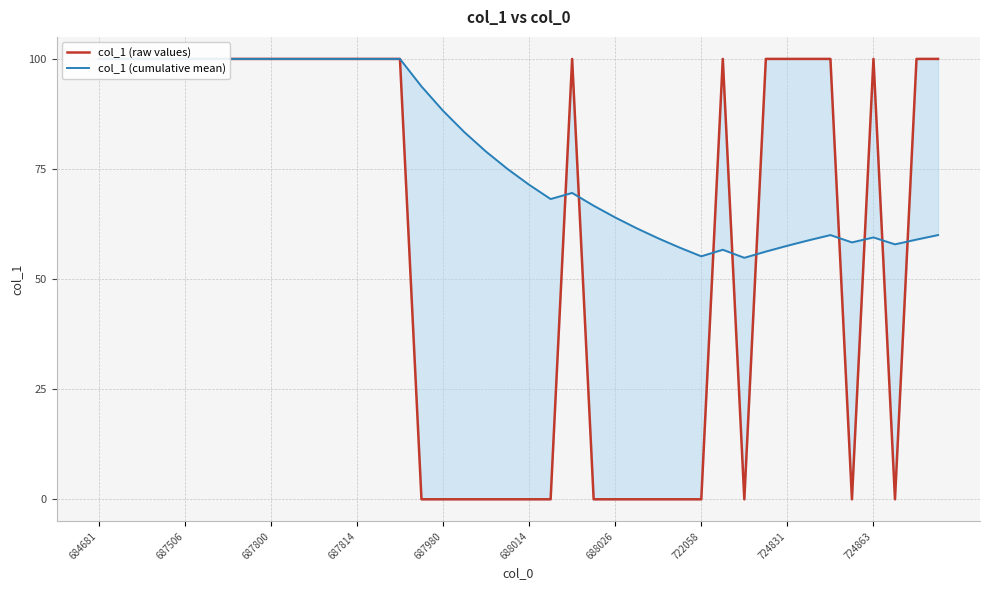

What is the difference between the second highest and second lowest values in the col_1 (raw values) series?

100.0